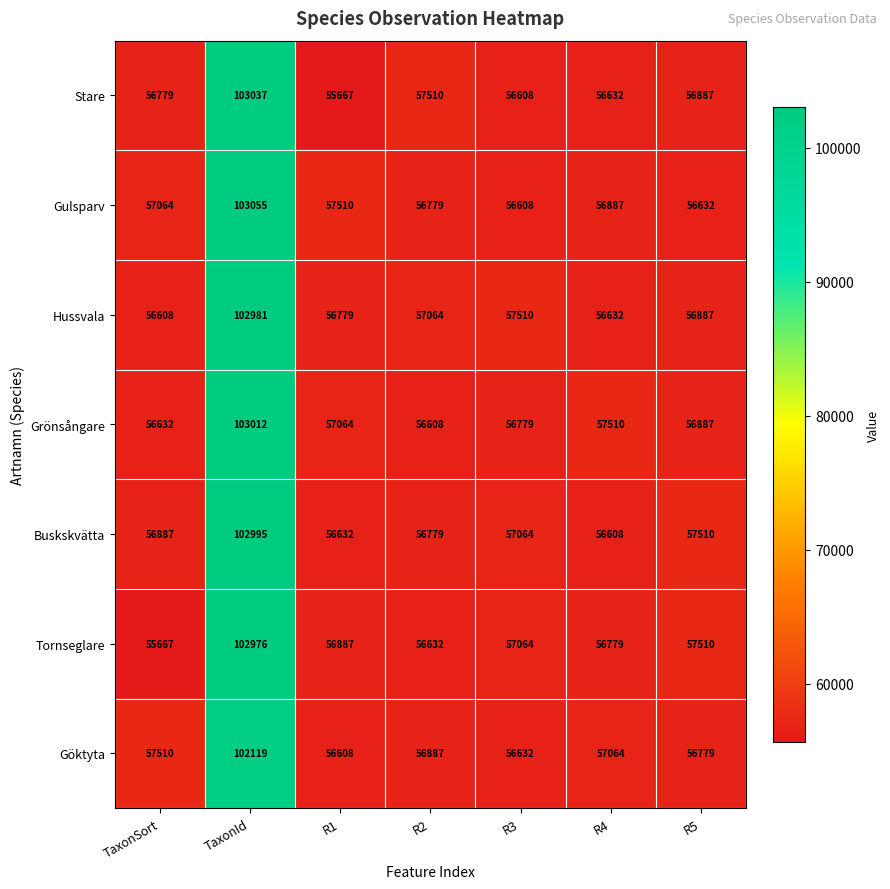

List the series in order of their peak value, highest first.

Gulsparv, Stare, Grönsångare, Buskskvätta, Hussvala, Tornseglare, Göktyta